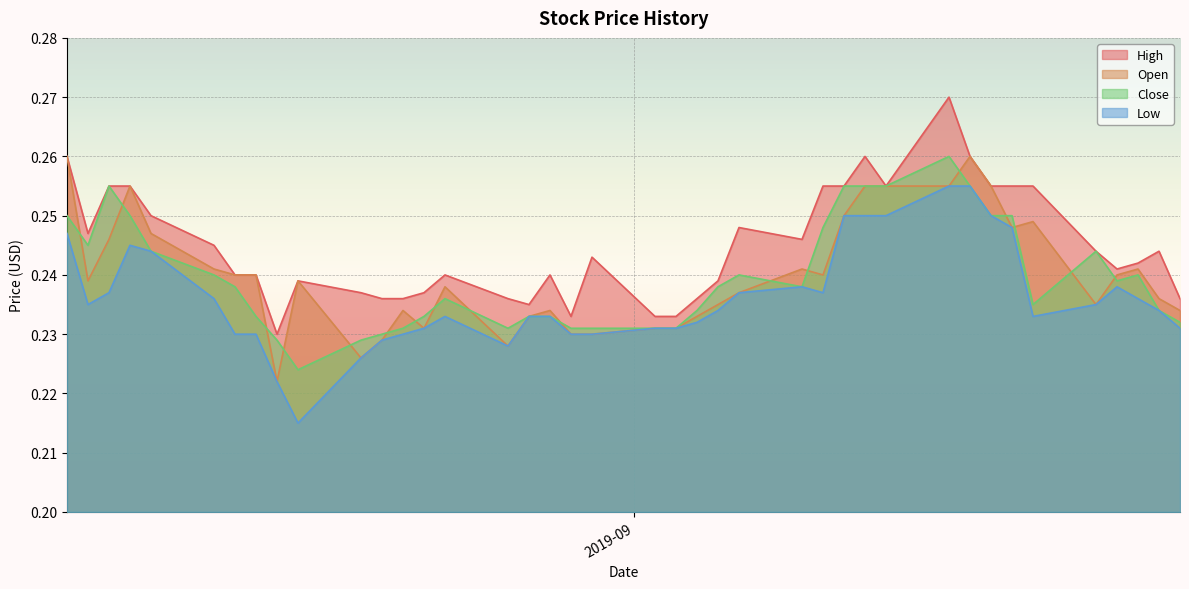

Which series has the widest spread of values?

High